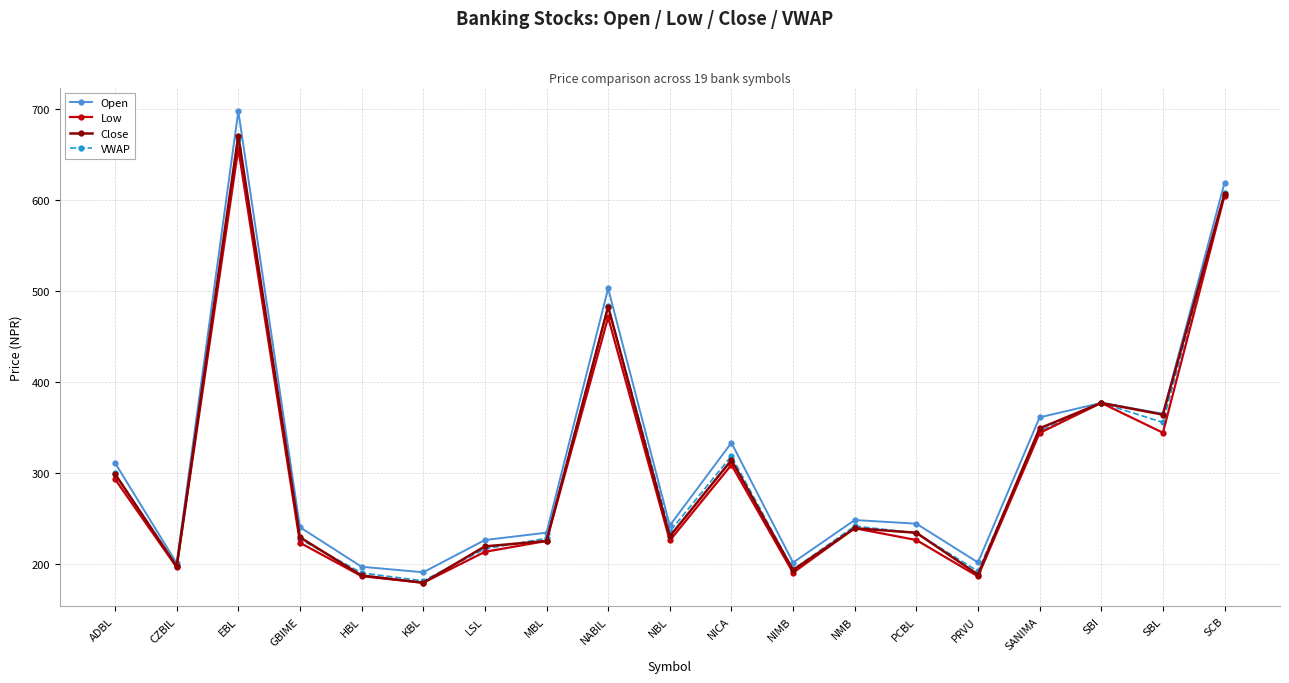

Is the value of Low at PCBL greater than the value of Close at PCBL?

No